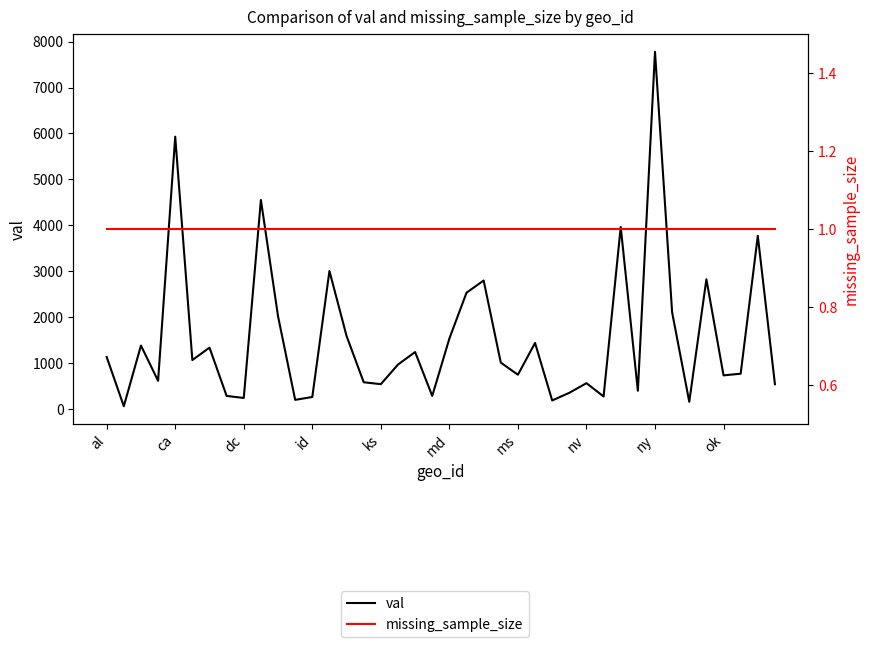

Between 26 and 10, which is larger?

10